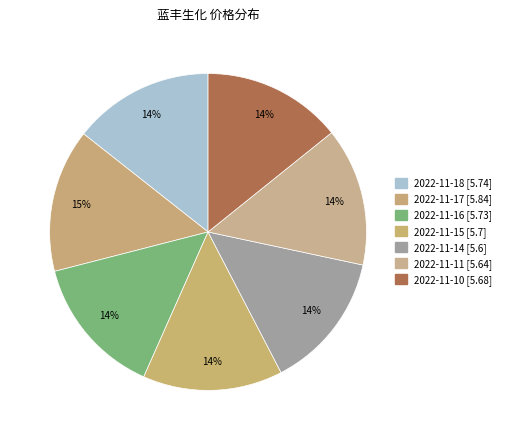

What is the change in value from 2022-11-14 to 2022-11-10?

+0.1